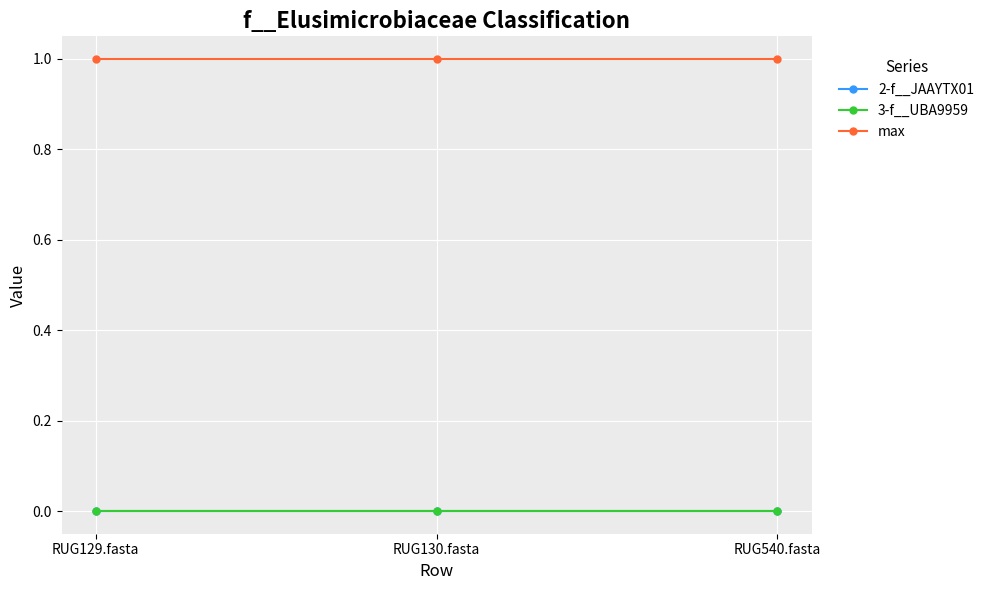

At which category does the chart reach its peak across all series?

RUG129.fasta